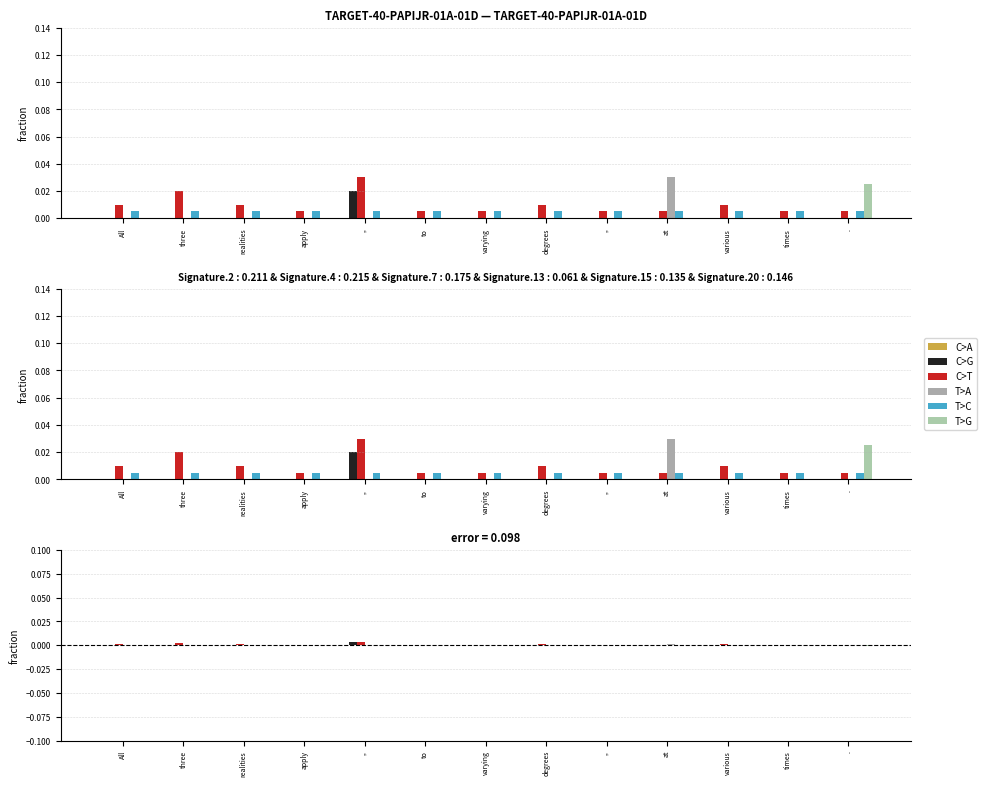

Rank the categories by C>T value from highest to lowest.

,,, three, All, realities, degrees, various, apply, to, varying, ,,, at, times, .